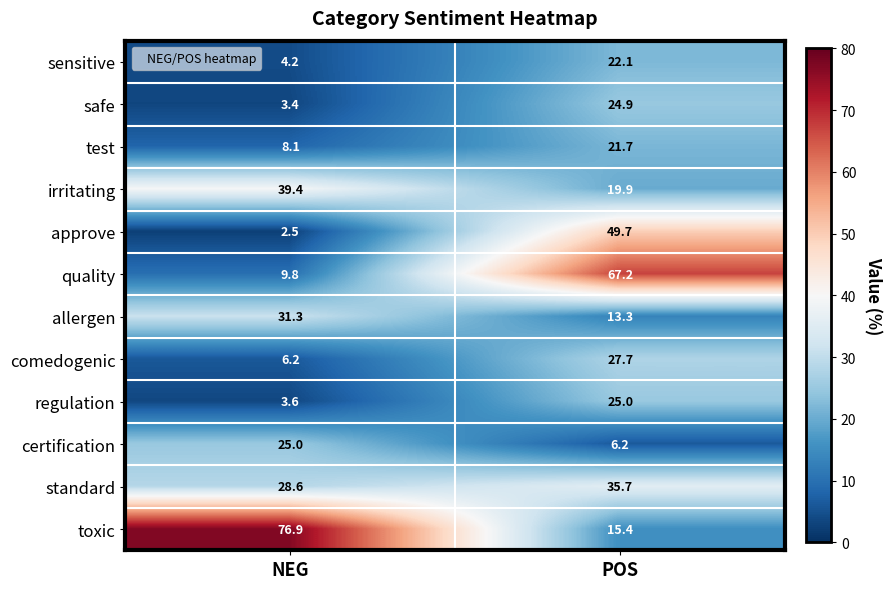

The value of quality at POS is 67.2. True or false?

True